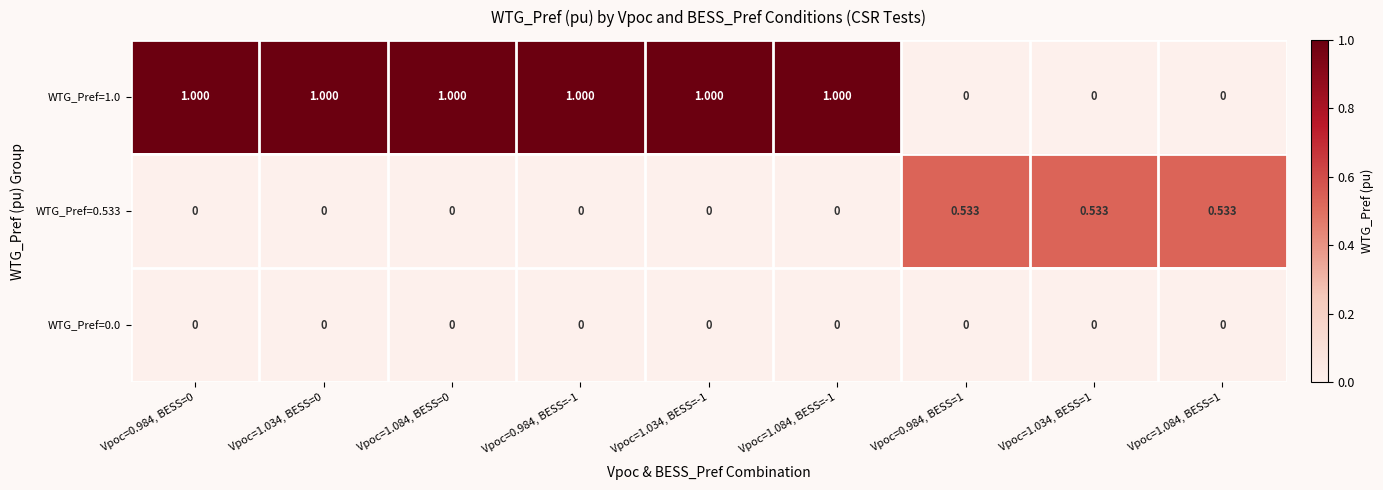

Which series changed the most between Vpoc=1.034, BESS=-1 and Vpoc=0.984, BESS=1?

WTG_Pref=1.0